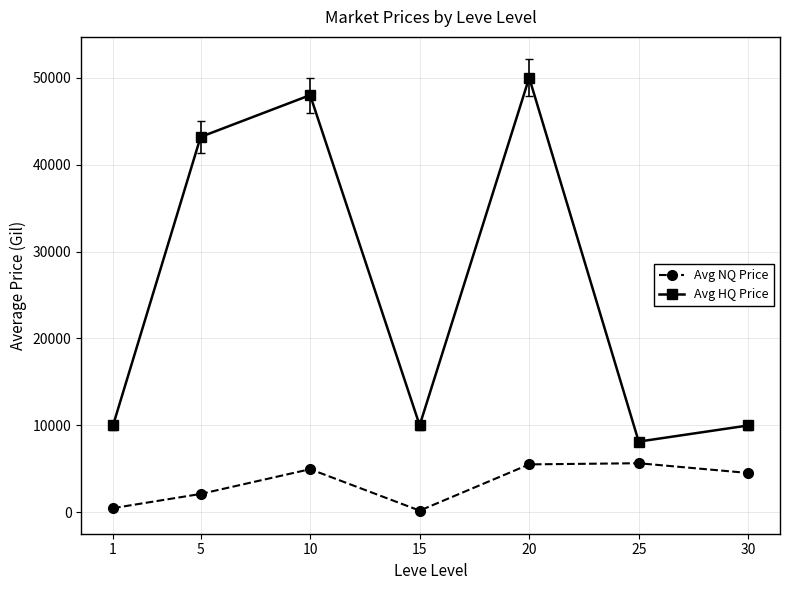

True or false: Avg HQ Price and Avg NQ Price intersect in this chart.

False